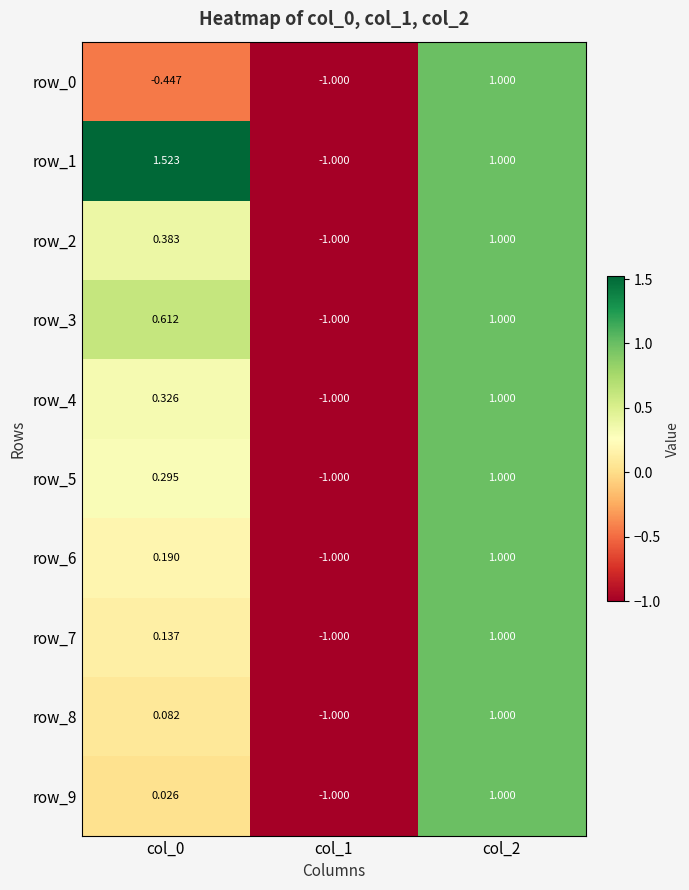

True or false: row_6 has a value of -1.0 at col_1.

True